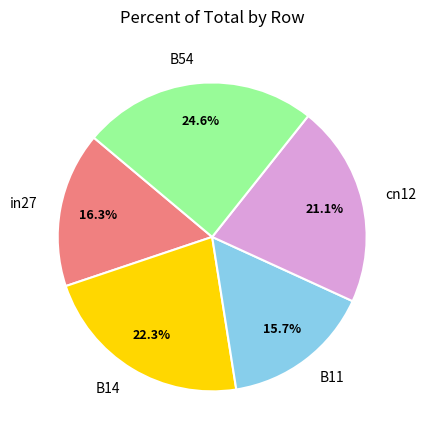

To the nearest percent, what is the combined percentage of cn12 and B14?

43%